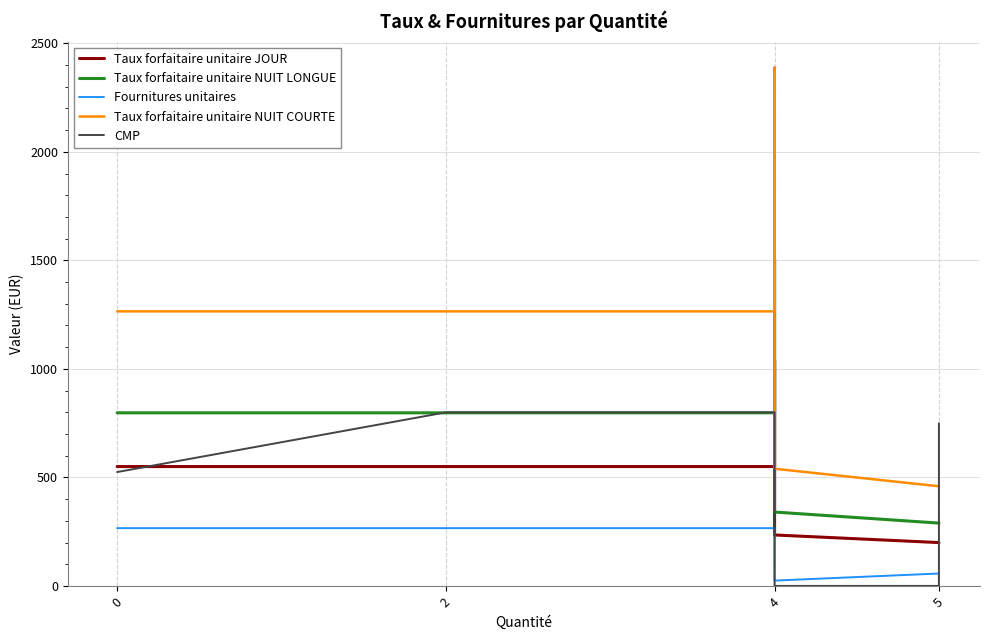

What is the label of the 3rd point from the left?

4